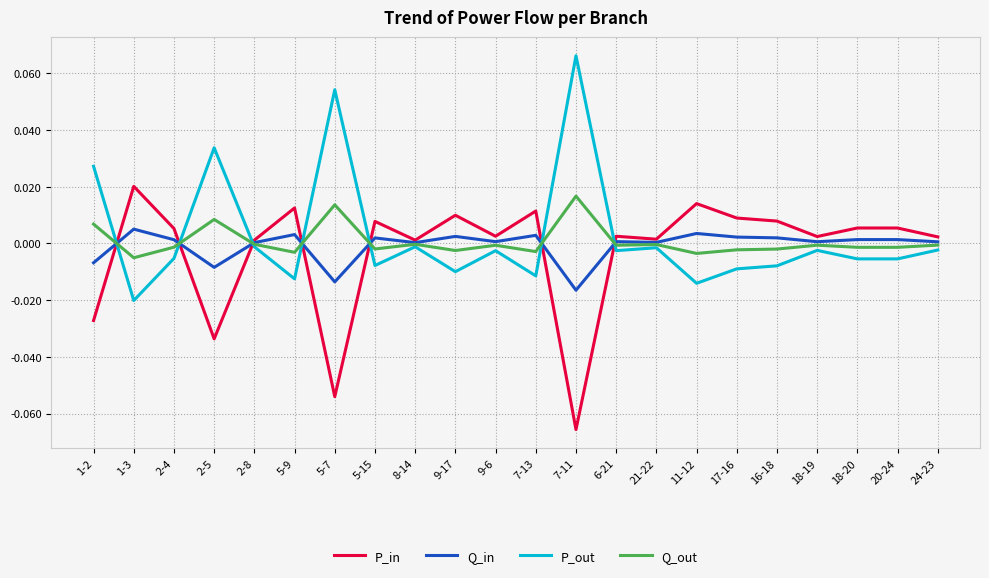

How many lines are shown in the chart?

4